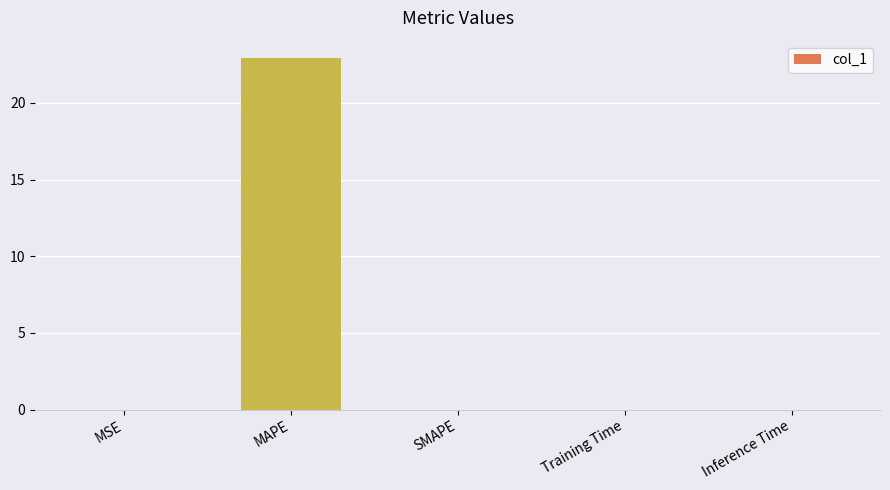

The value at MAPE is 22.9. True or false?

True